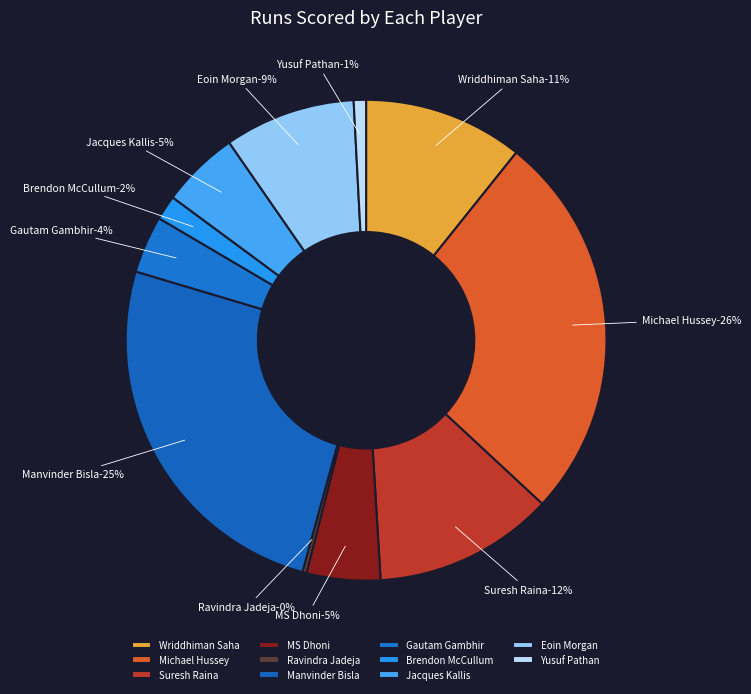

Rank the categories by value from lowest to highest.

Ravindra Jadeja, Yusuf Pathan, Brendon McCullum, Gautam Gambhir, MS Dhoni, Jacques Kallis, Eoin Morgan, Wriddhiman Saha, Suresh Raina, Manvinder Bisla, Michael Hussey